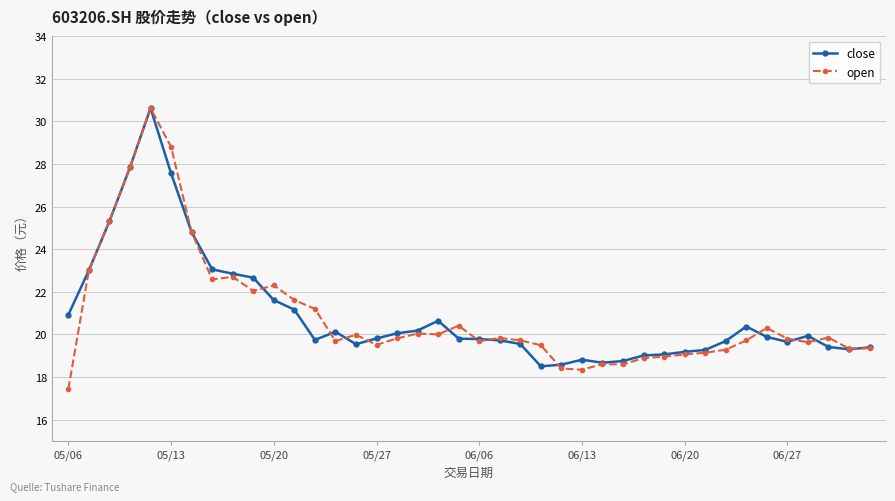

Which series has the widest spread of values?

open